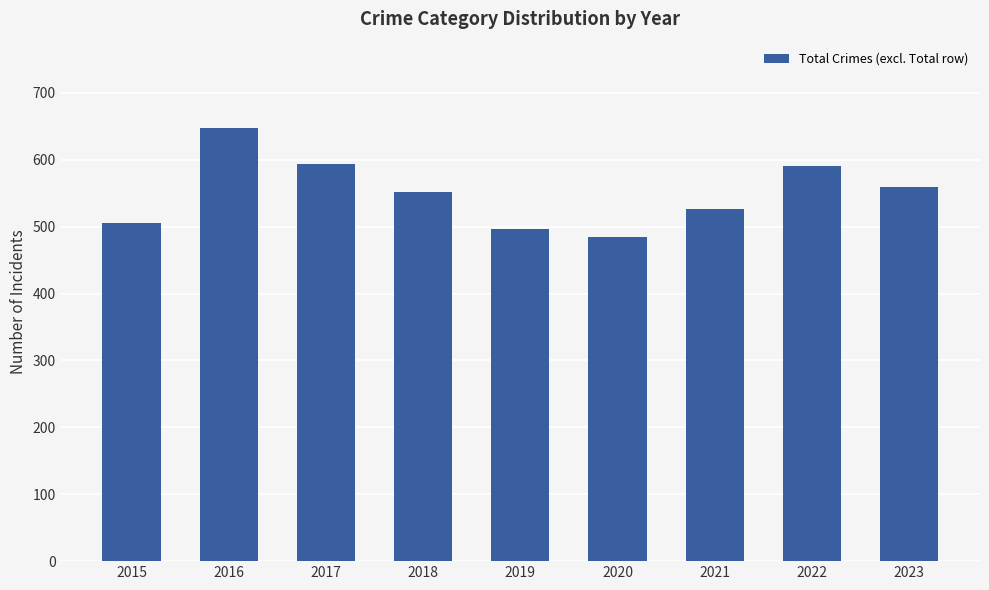

How many distinct data groups are displayed?

1